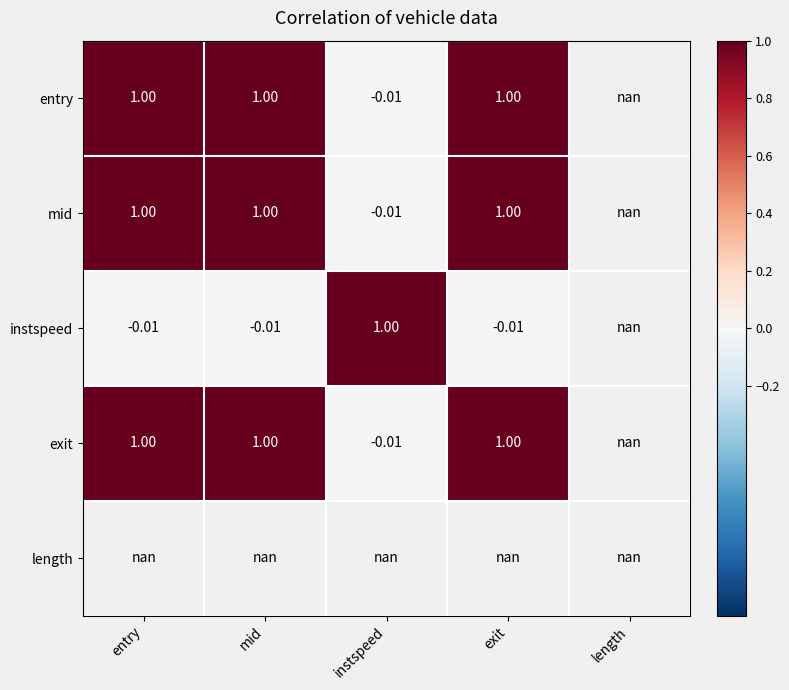

At how many categories does at least one series exceed 0?

4